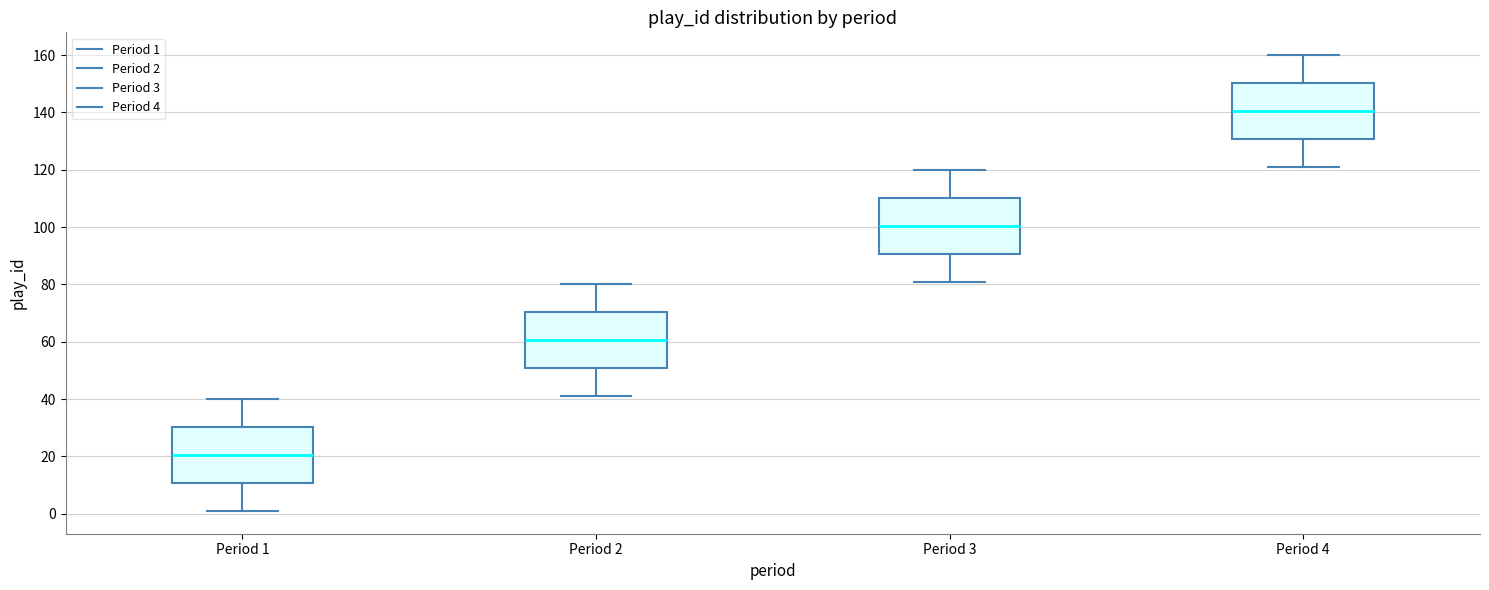

Where does the lower whisker of the box for Period 4 end on the y-axis? The values are not printed on the chart, so give them approximately, as read against the axis.

122